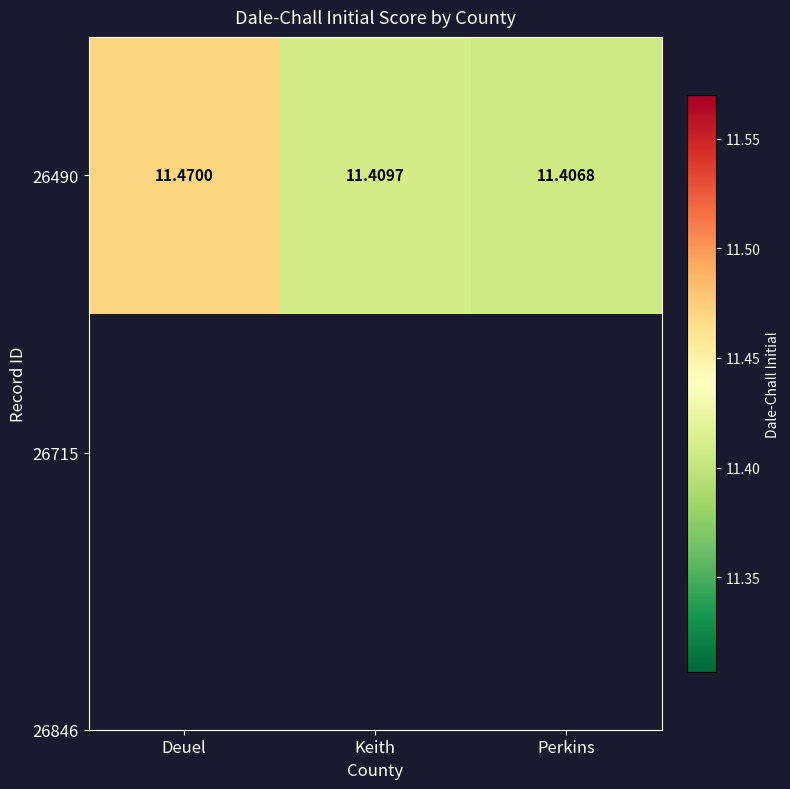

Is it true that the value at Perkins is 4.2?

False